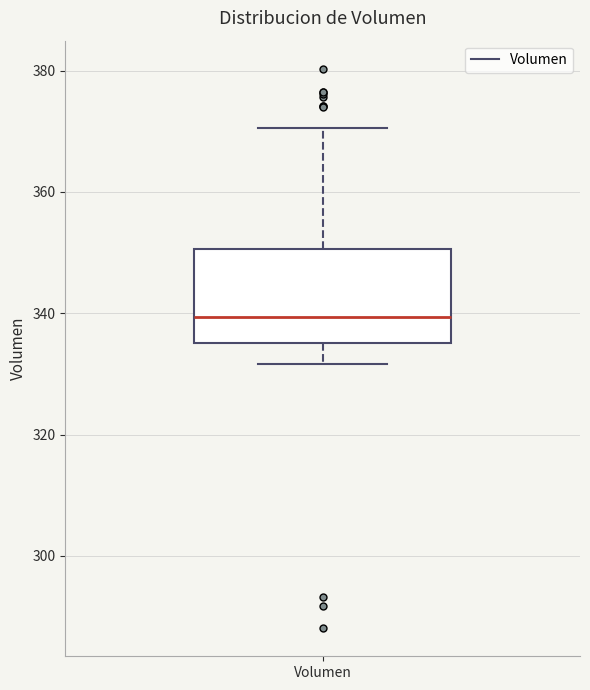

Transcribe this box plot: give where the median line is, the range the box spans, and where the two whiskers end, as read against the y-axis. The values are not printed on the chart, so give them approximately, as read against the axis.

median 340, box 336 to 350, whiskers 332 to 370